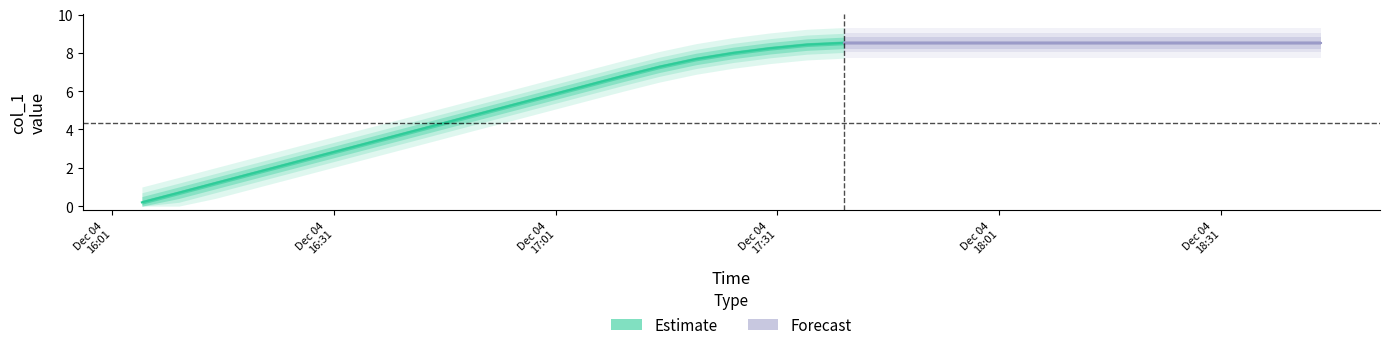

How many values exceed 7?

19